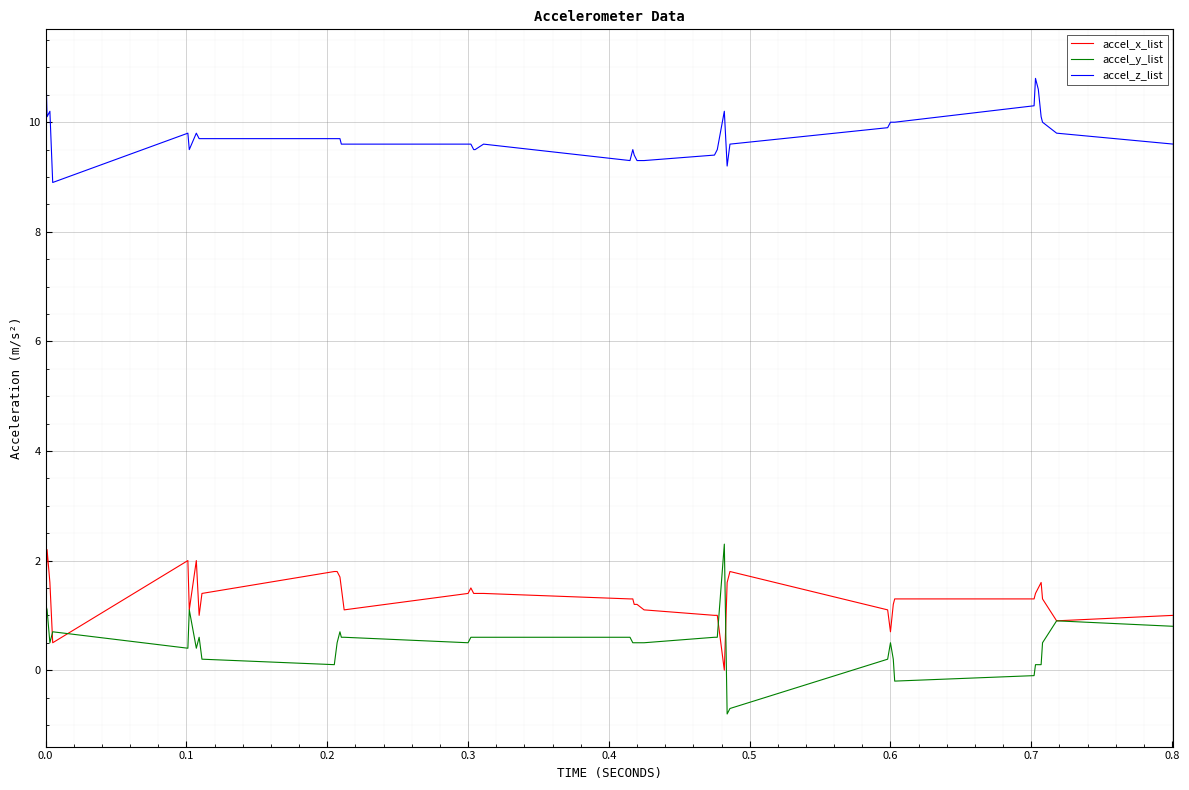

Which series has the largest total across all categories?

accel_z_list